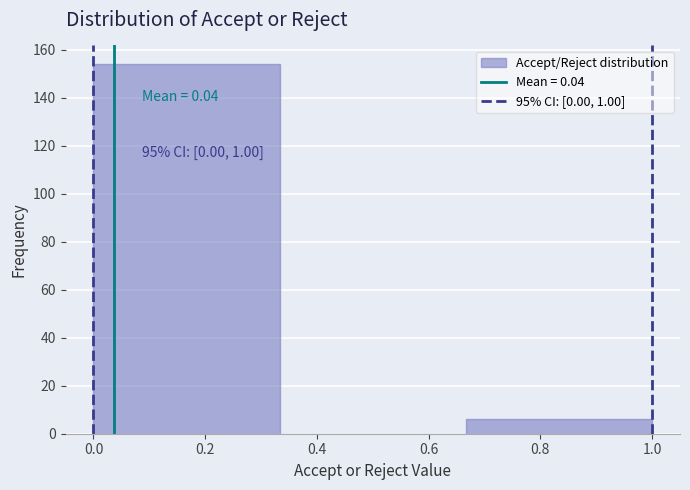

Which range on the x-axis has the tallest bar?

0.00 to 0.34